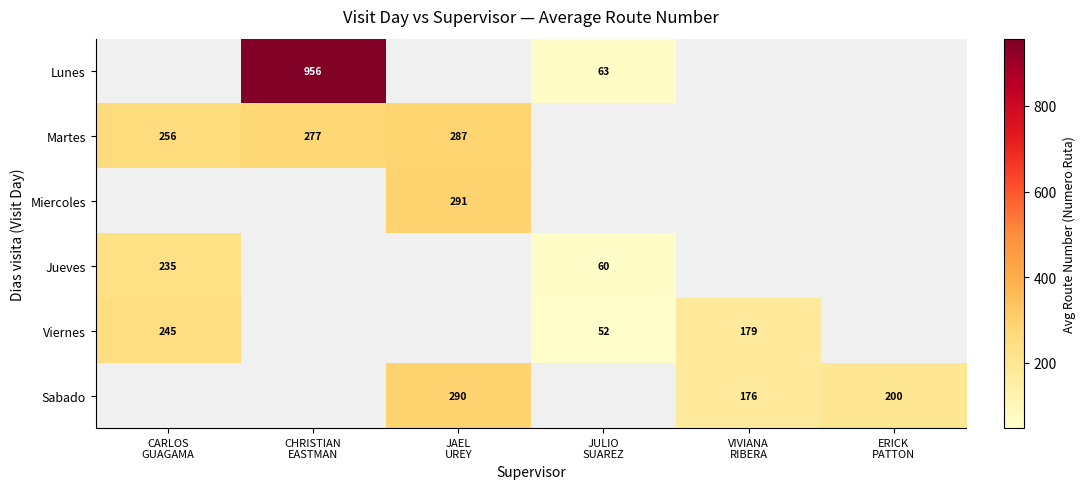

What is the minimum value shown in the chart?

52.0